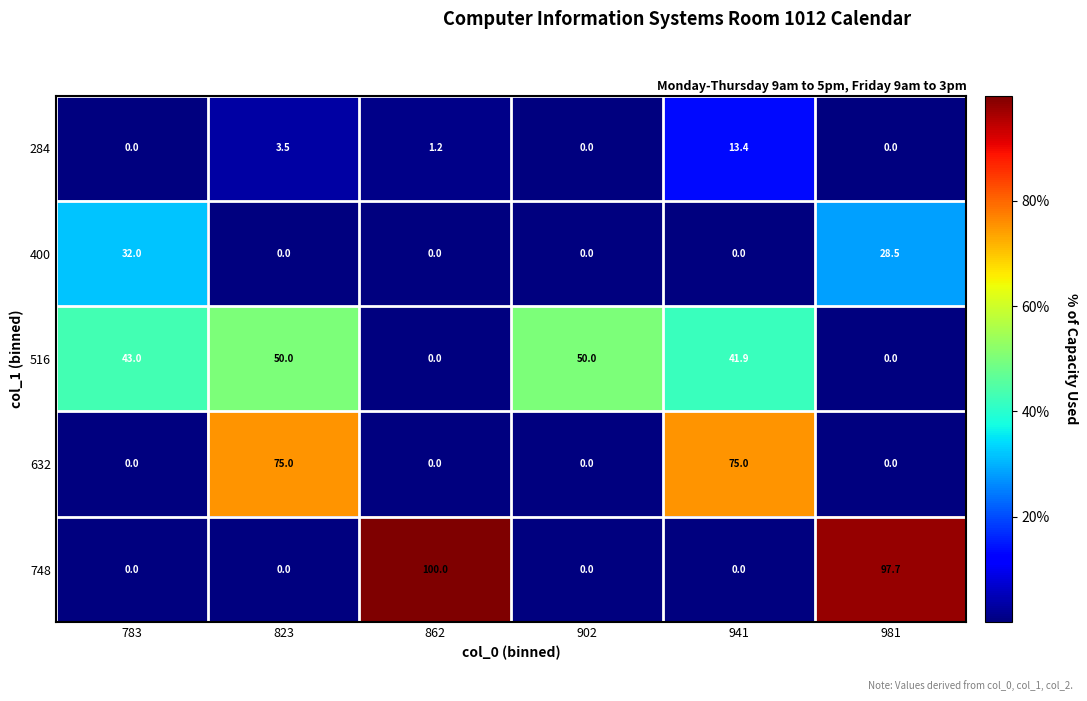

What is the highest value of the 632 series?

75.0